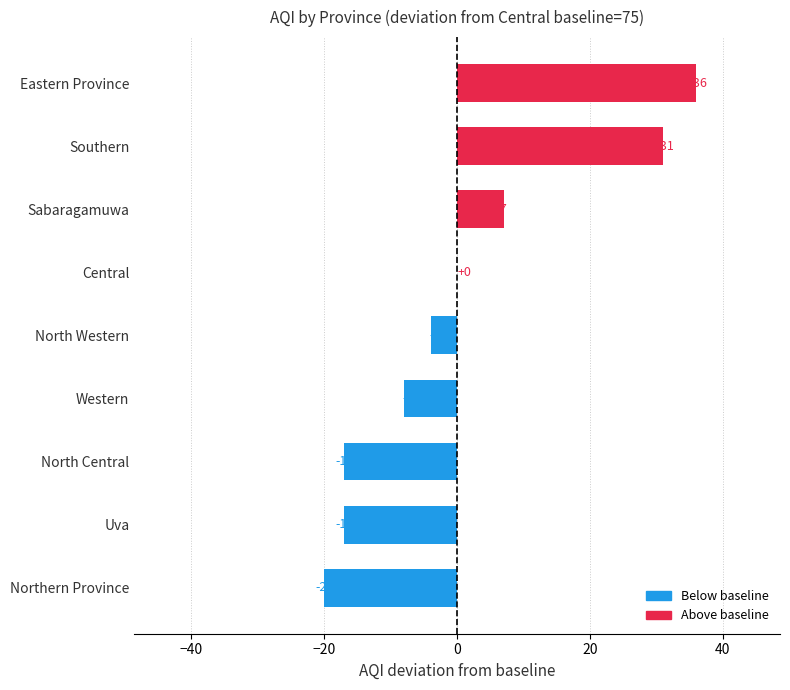

What is the sum of all values?

8